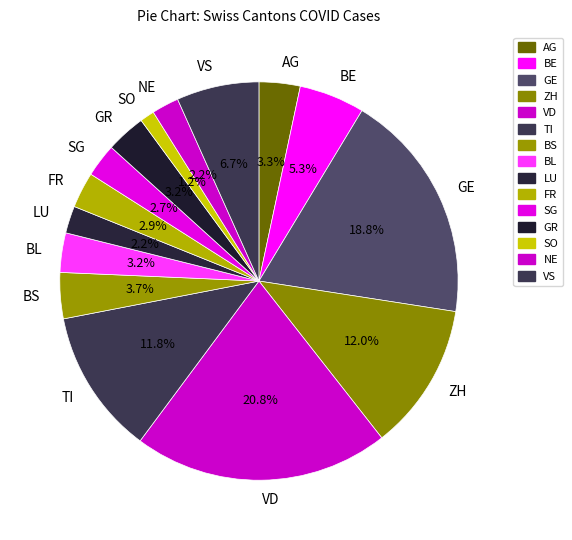

How many segments does this pie chart have?

15